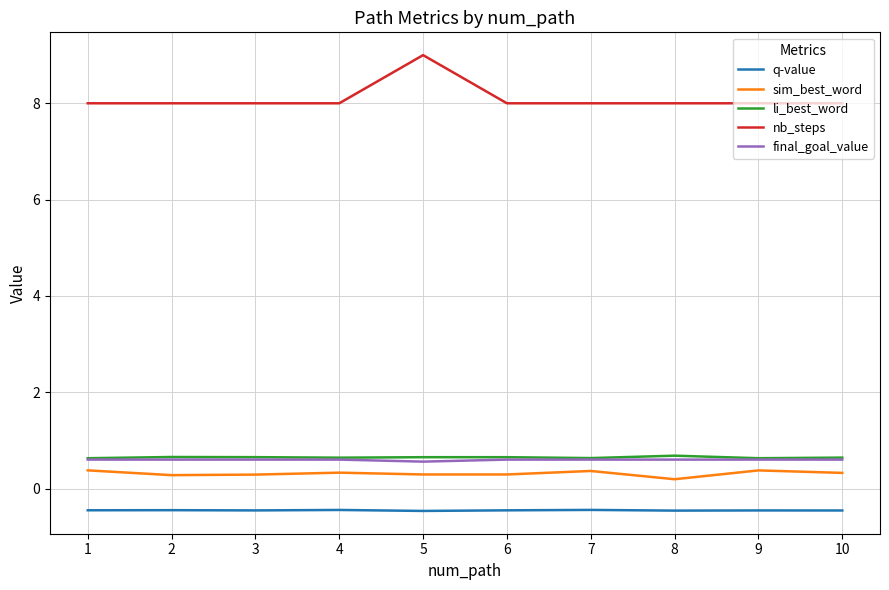

True or false: nb_steps has a value of 9.0 at 5.

True